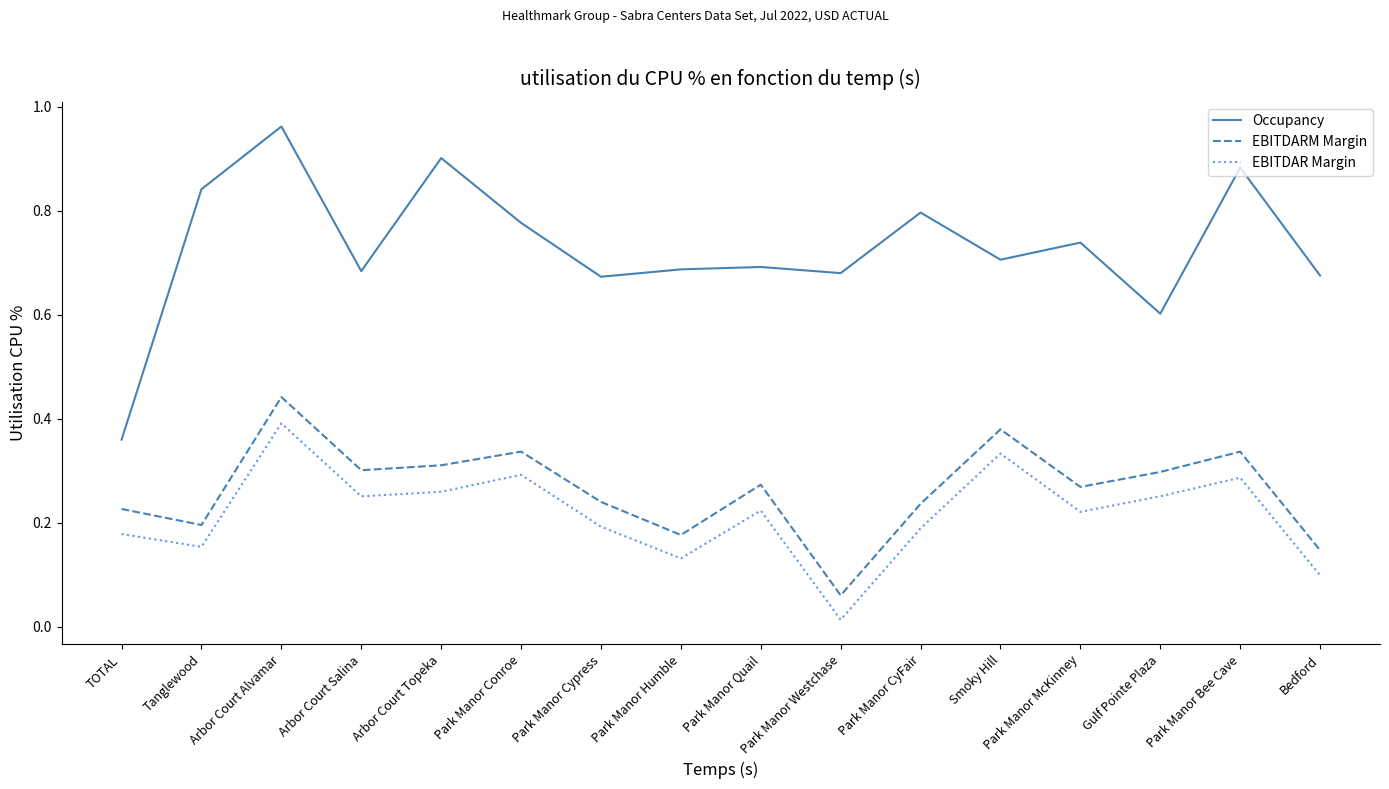

The EBITDAR Margin series shows 0.1 at Park Manor Quail. True or false?

False